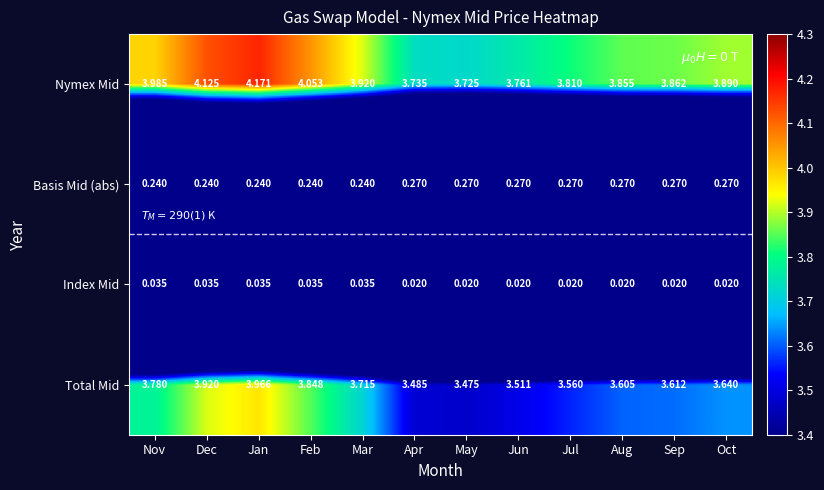

Which series has the widest spread of values?

Total Mid